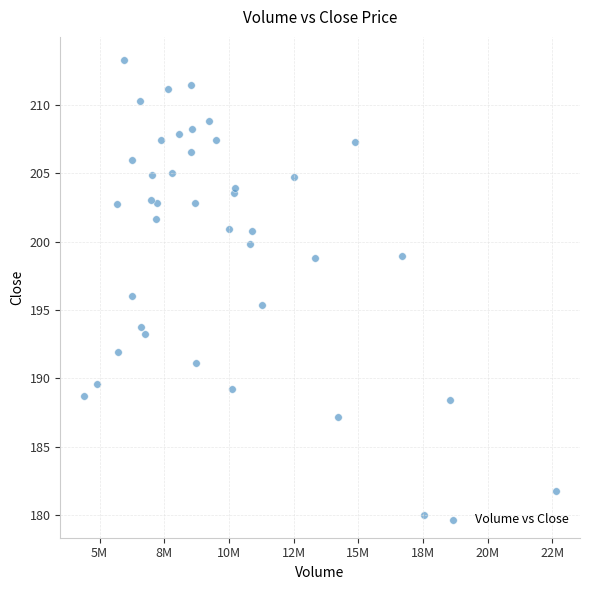

What is the range of Y values (max minus min)?

33.3